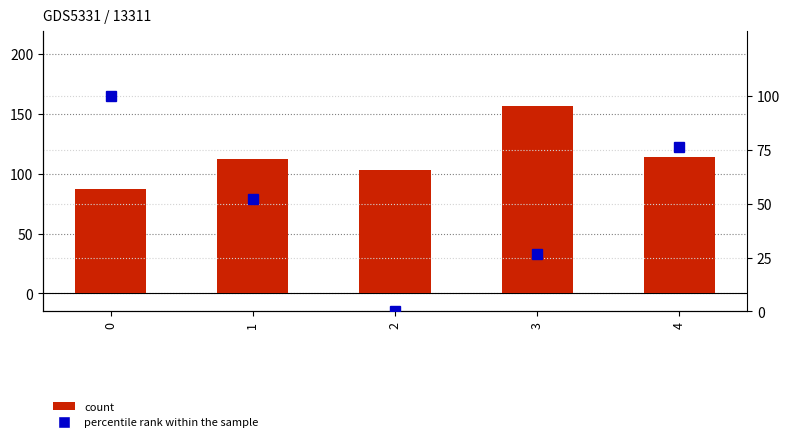

What is the average value of the percentile rank within the sample series?

51.1